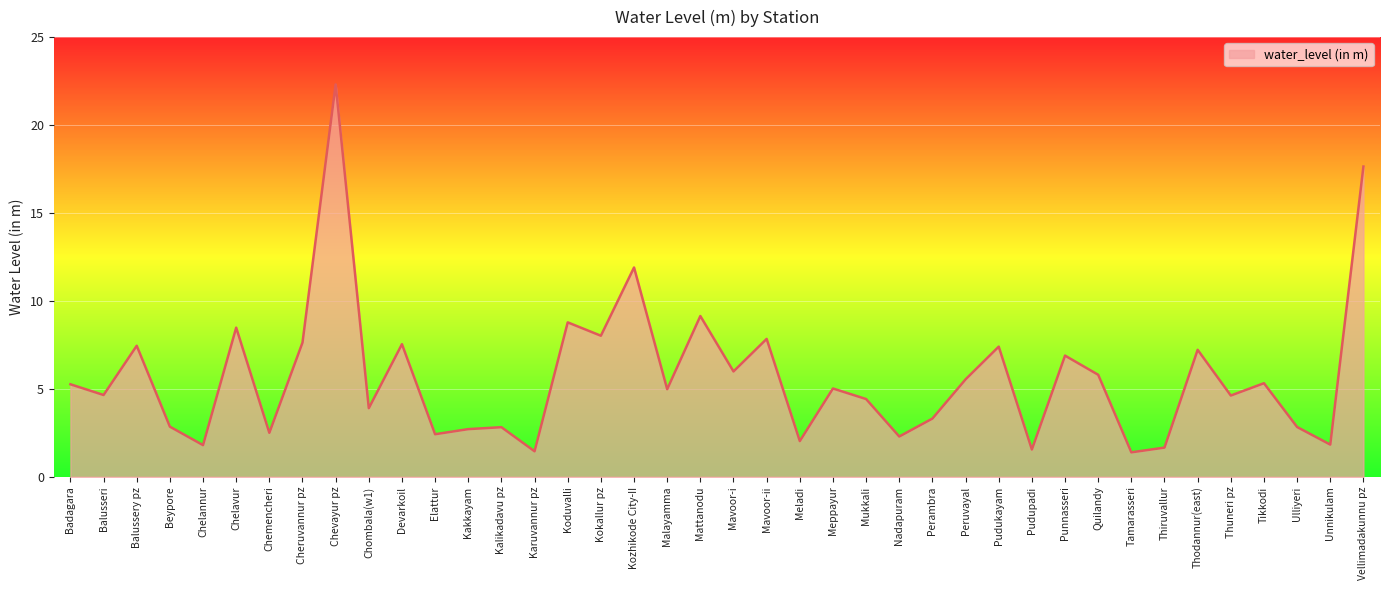

At which label is the value closest to 11?

Kozhikode City-II